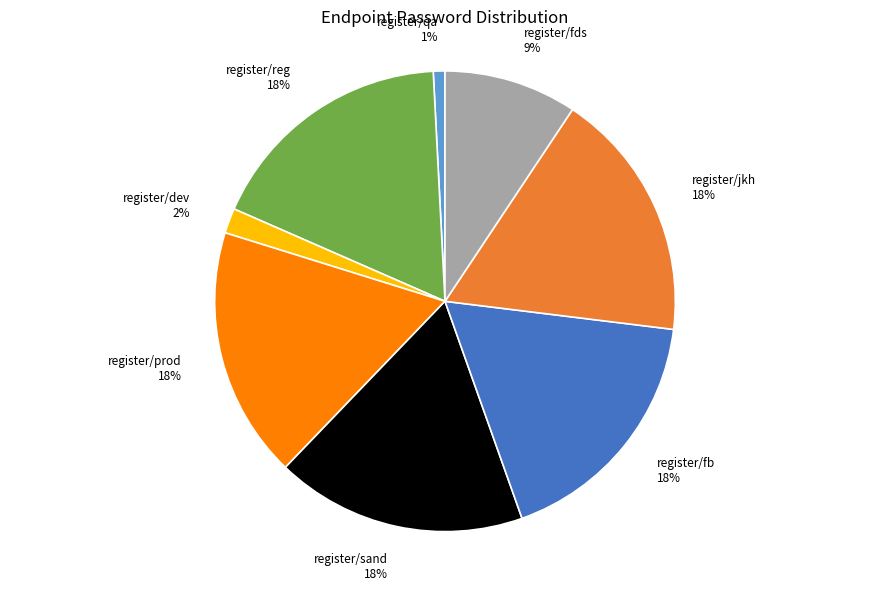

Which has a higher value, register/dev or register/sand?

register/sand